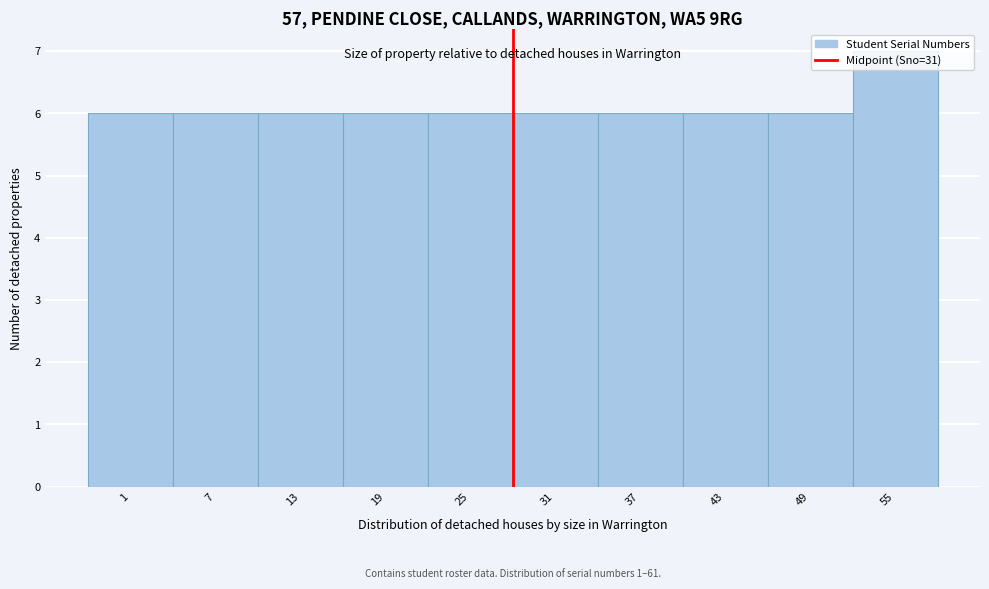

Read the value at 37.

6